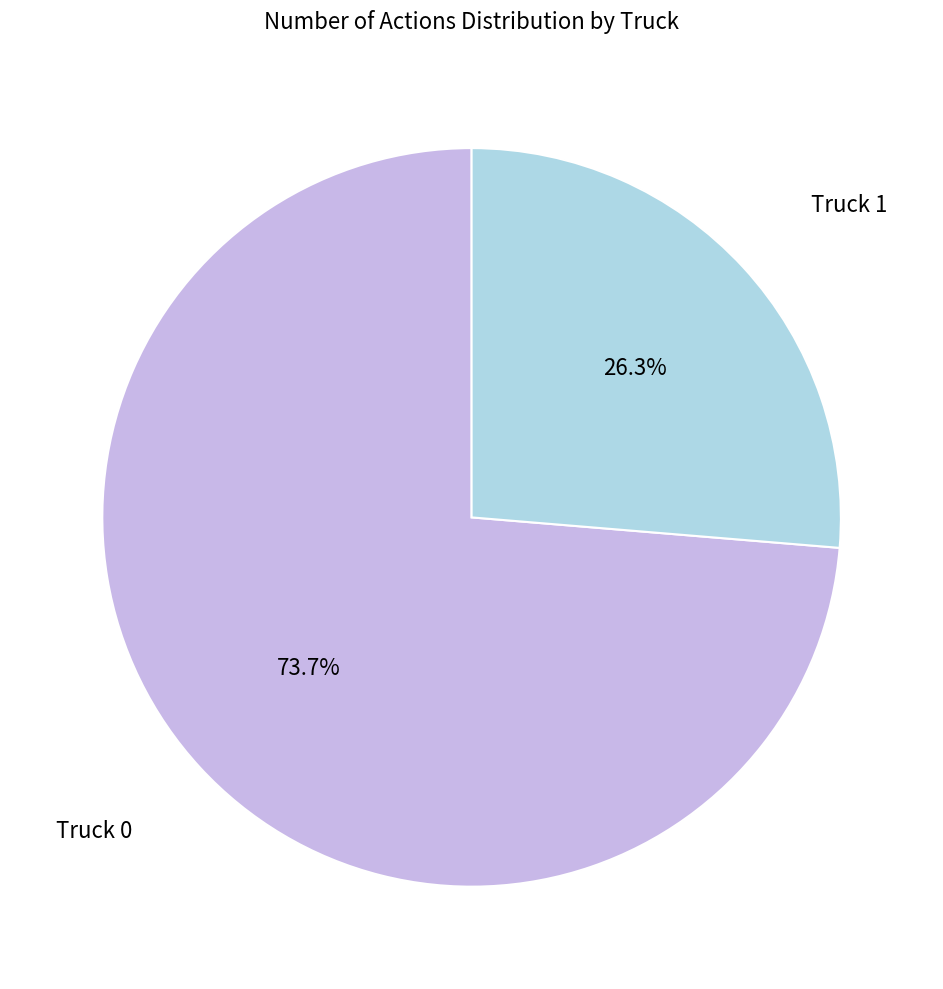

Does any single category account for the majority?

Yes